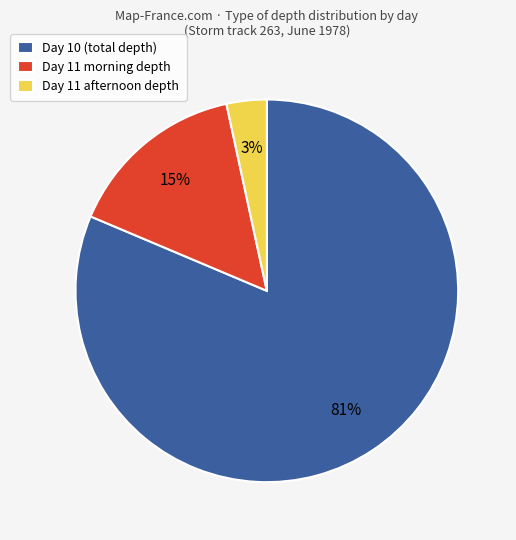

Which category has the biggest portion of the pie?

Day 10 (total depth)